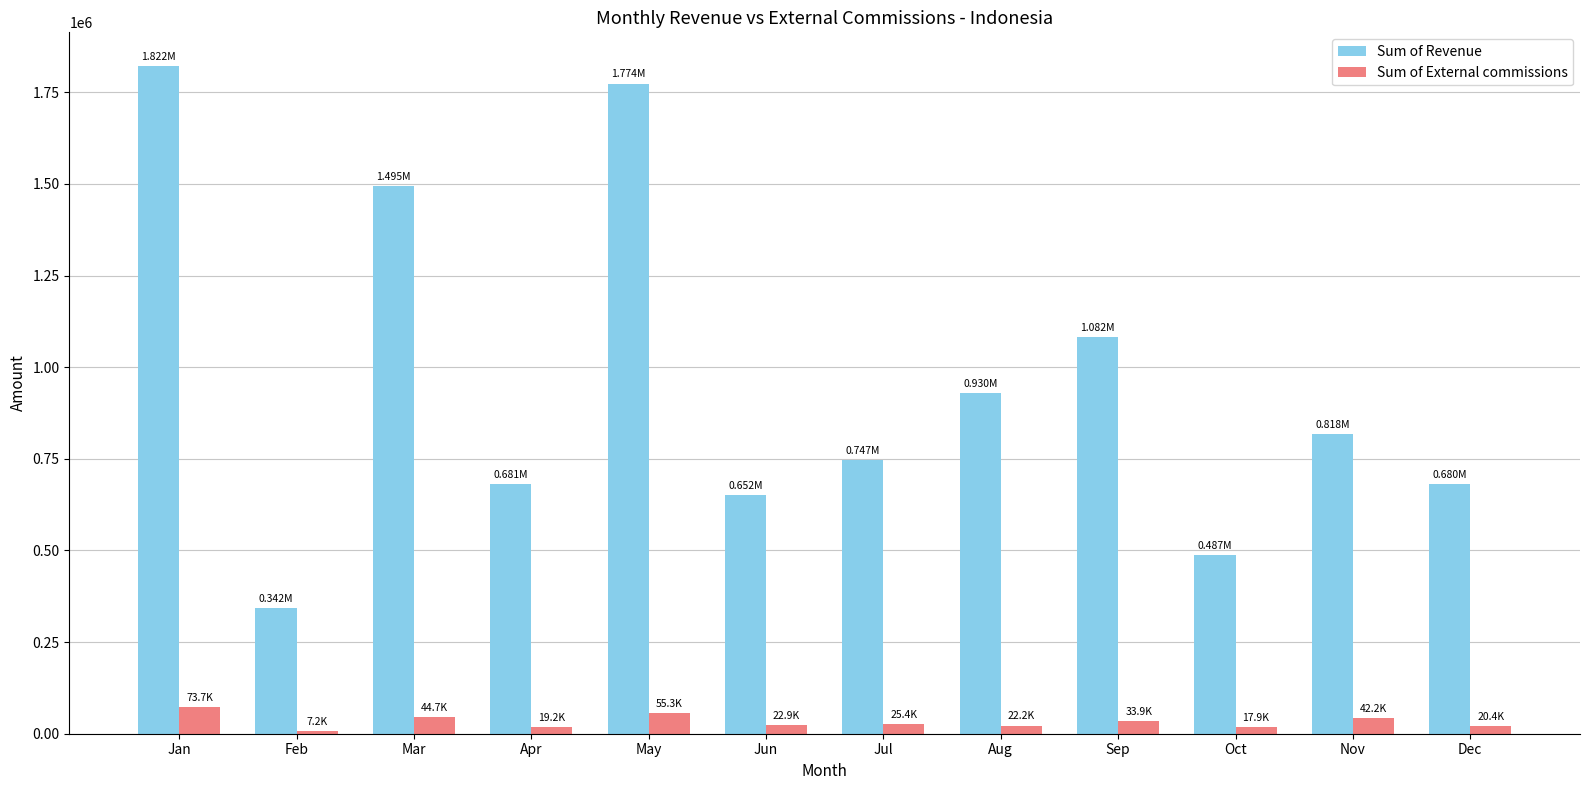

Which series has the largest total across all categories?

Sum of Revenue